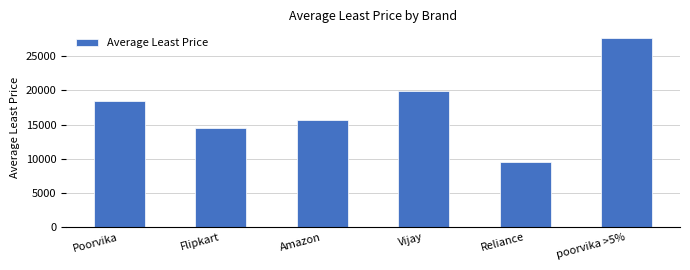

Where is the data nearest to the value 18646?

Poorvika